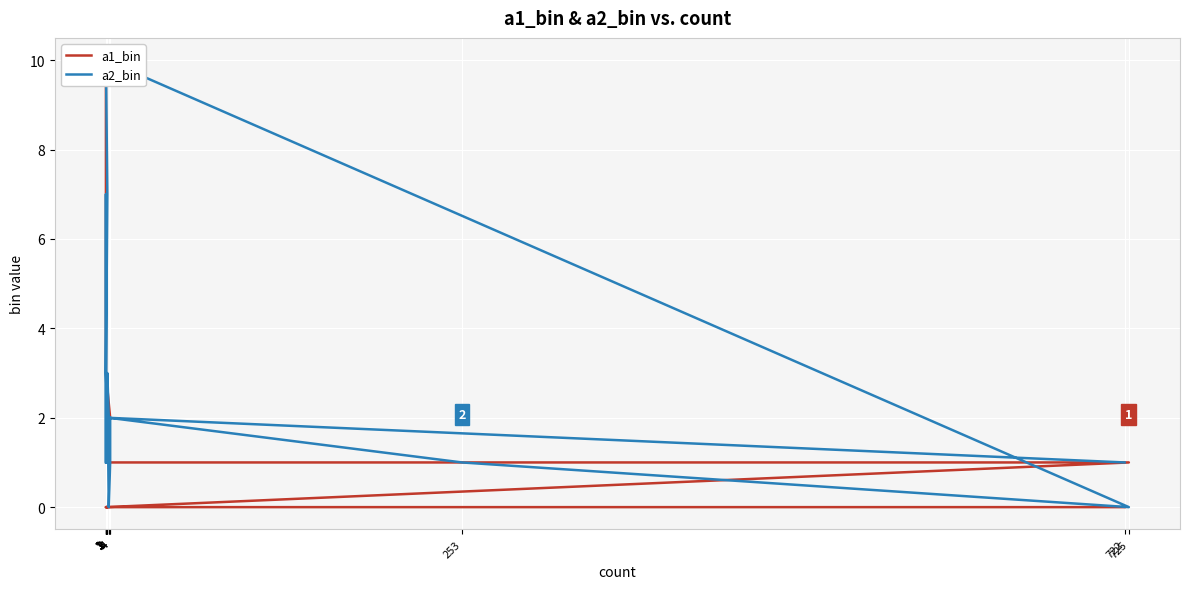

What is the label of the 2nd point from the right?

1